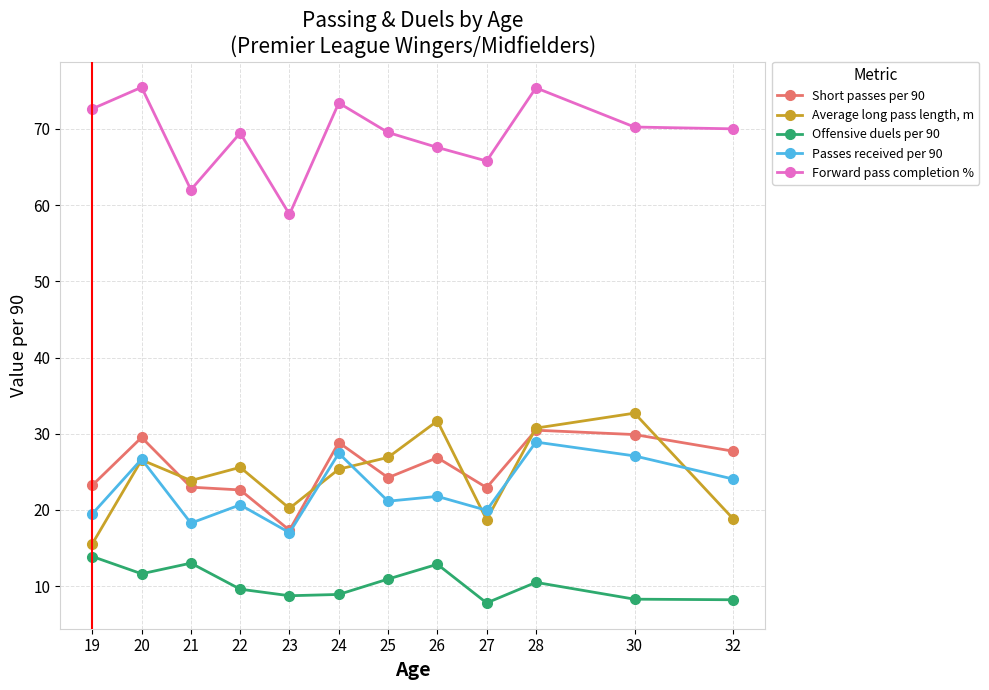

Between 19 and 25, which series saw the biggest shift?

Average long pass length, m